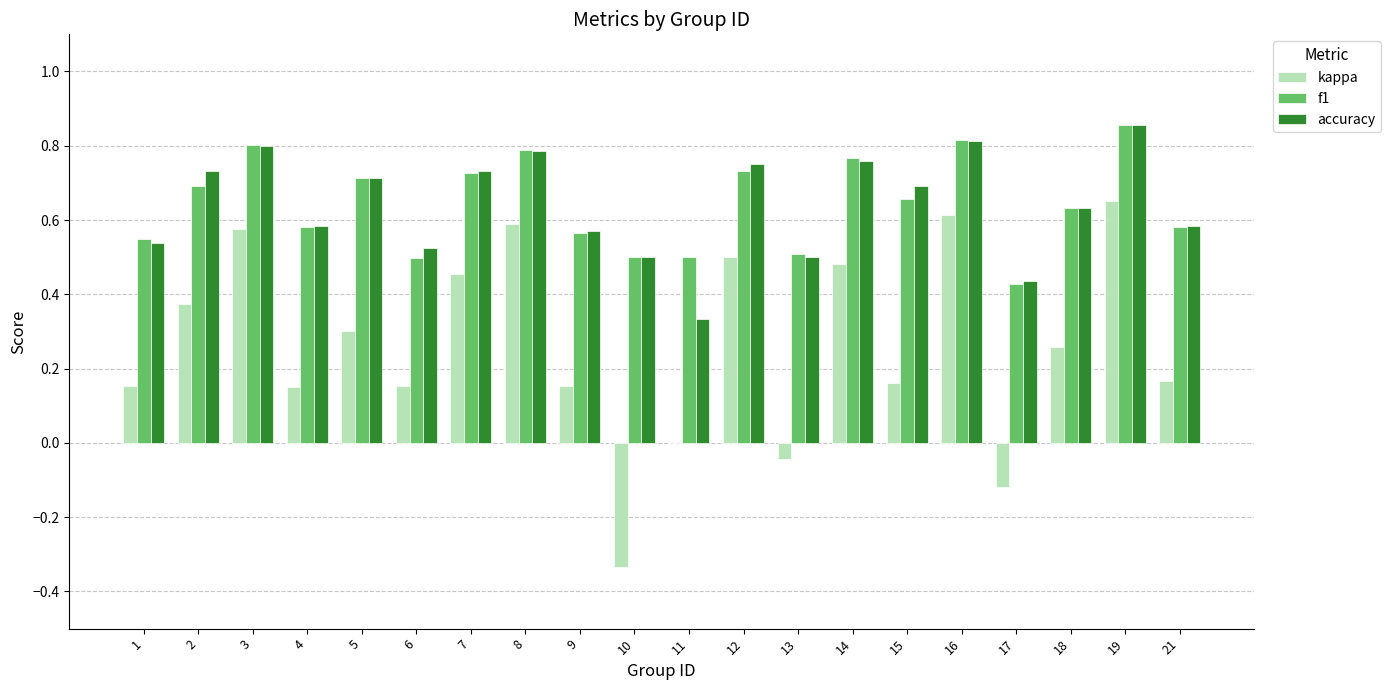

At which label does accuracy reach its peak?

19